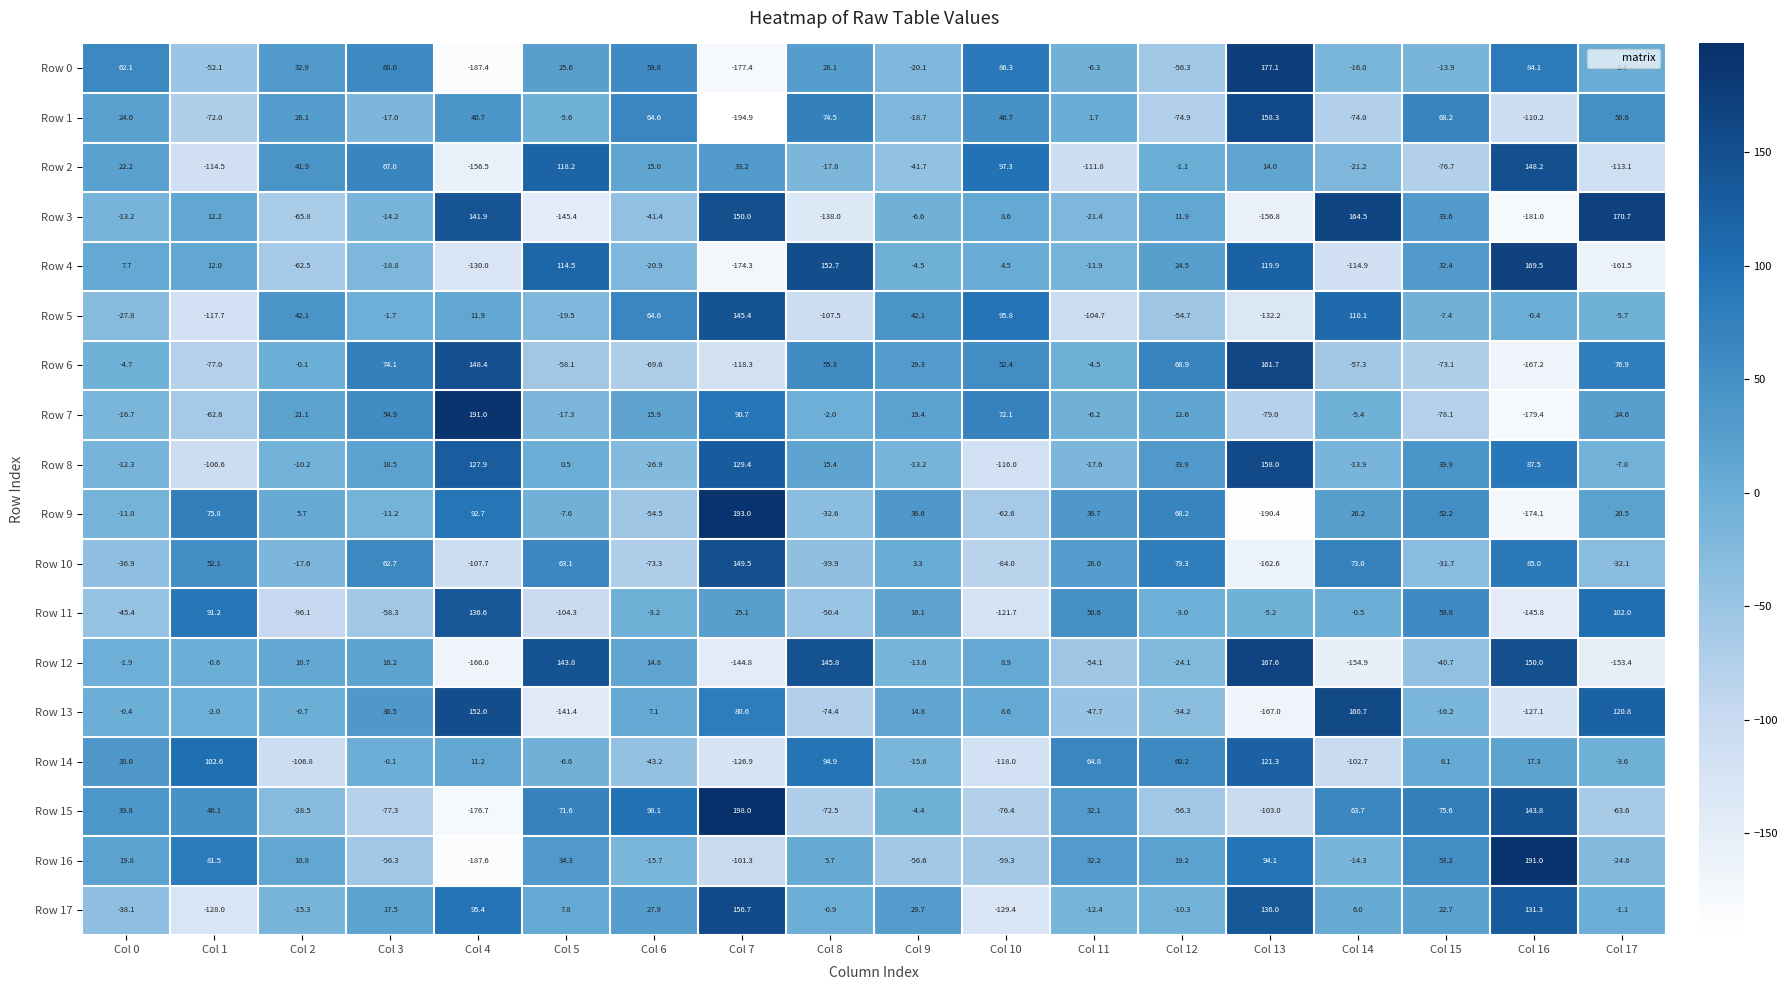

At which category is the sum across all series the highest?

Col 7